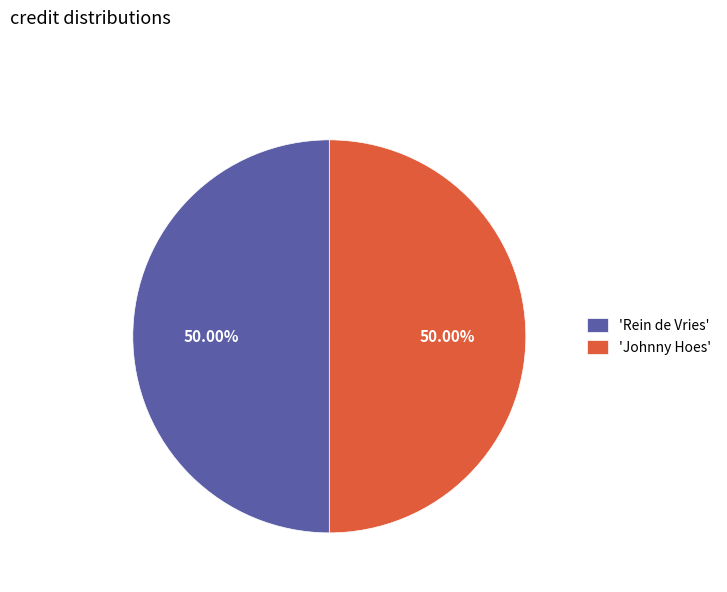

What is the ratio of the value at 'Johnny Hoes' to the value at 'Rein de Vries'?

1.0